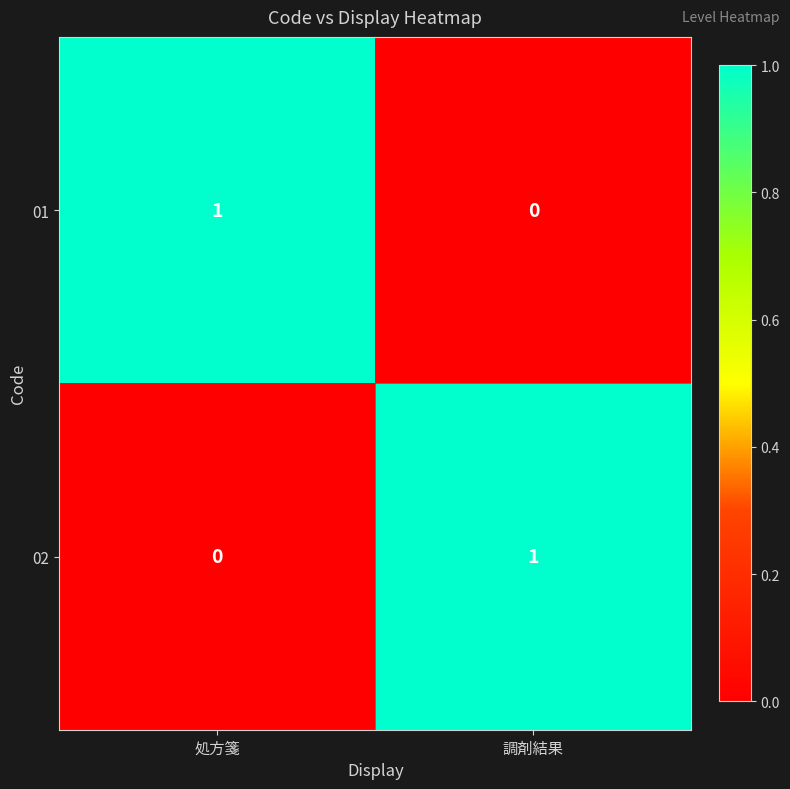

True or false: 02 has a value of 0 at 処方箋.

True